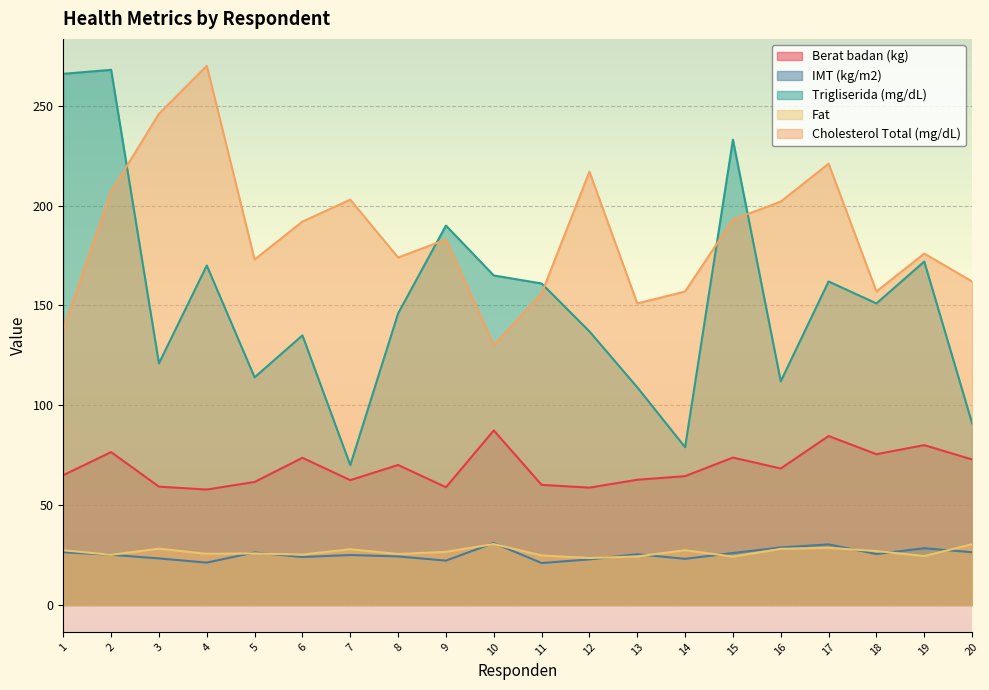

What is the approximate value of IMT (kg/m2) at 8?

24.3